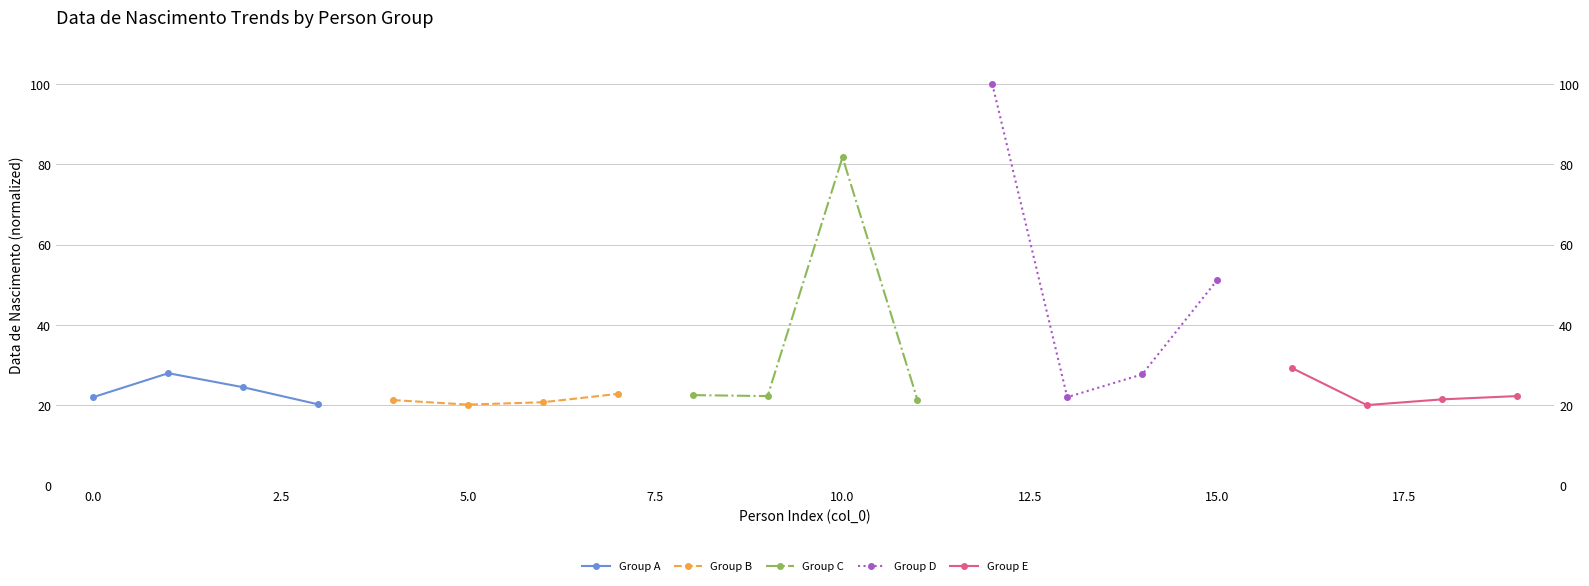

True or false: Group D has a value of 22.0 at 0.0.

True